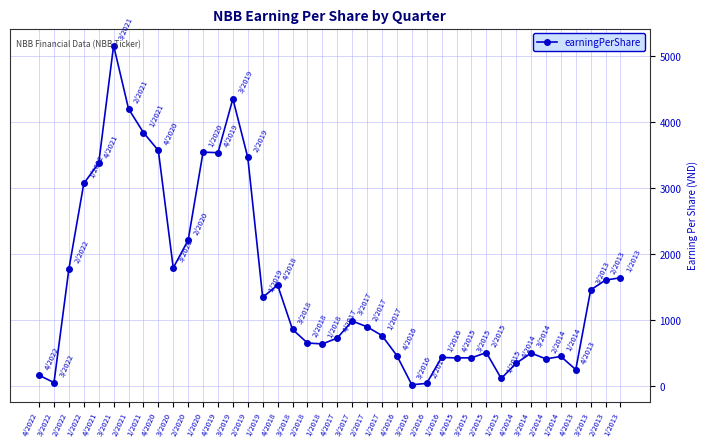

What is the label of the 22nd point from the left?

3/2017